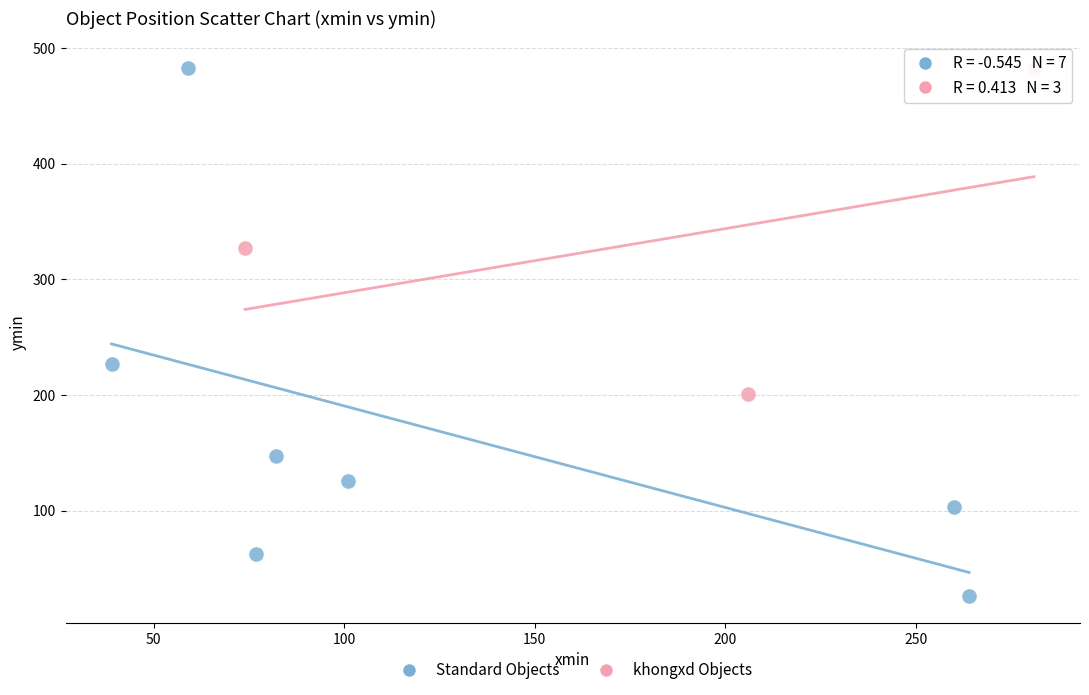

Which series reaches the minimum Y coordinate?

Standard Objects